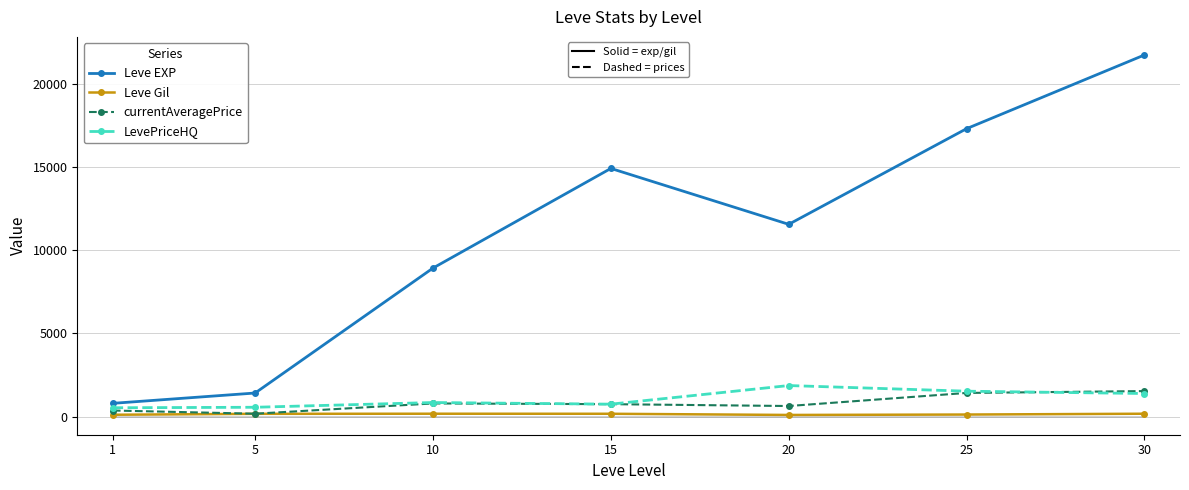

At which category is the sum across all series the highest?

30